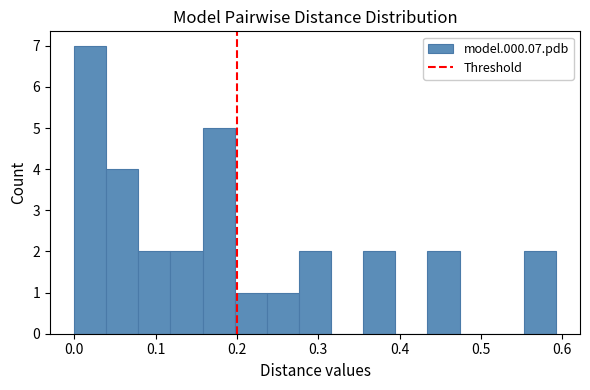

Read against the x-axis, roughly where is the centre of the tallest bar?

0.02